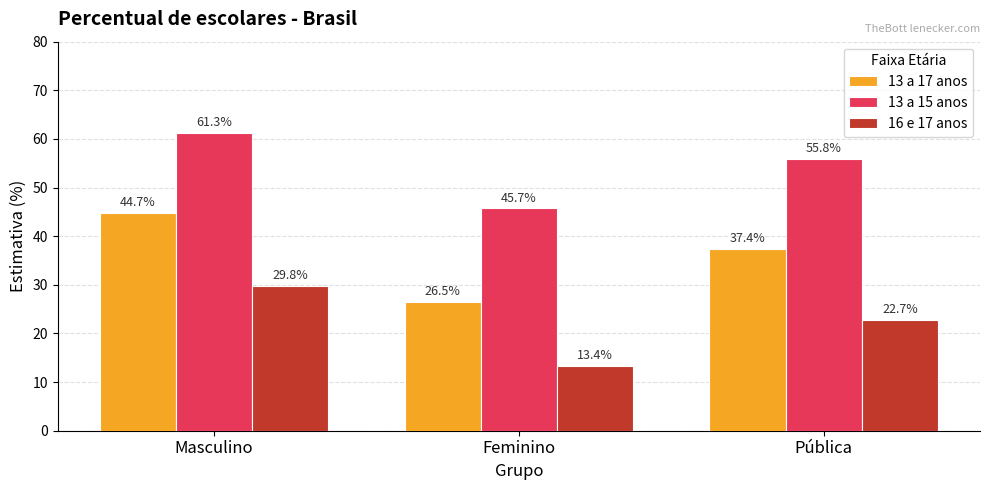

At which label does 13 a 15 anos first exceed 55?

Masculino